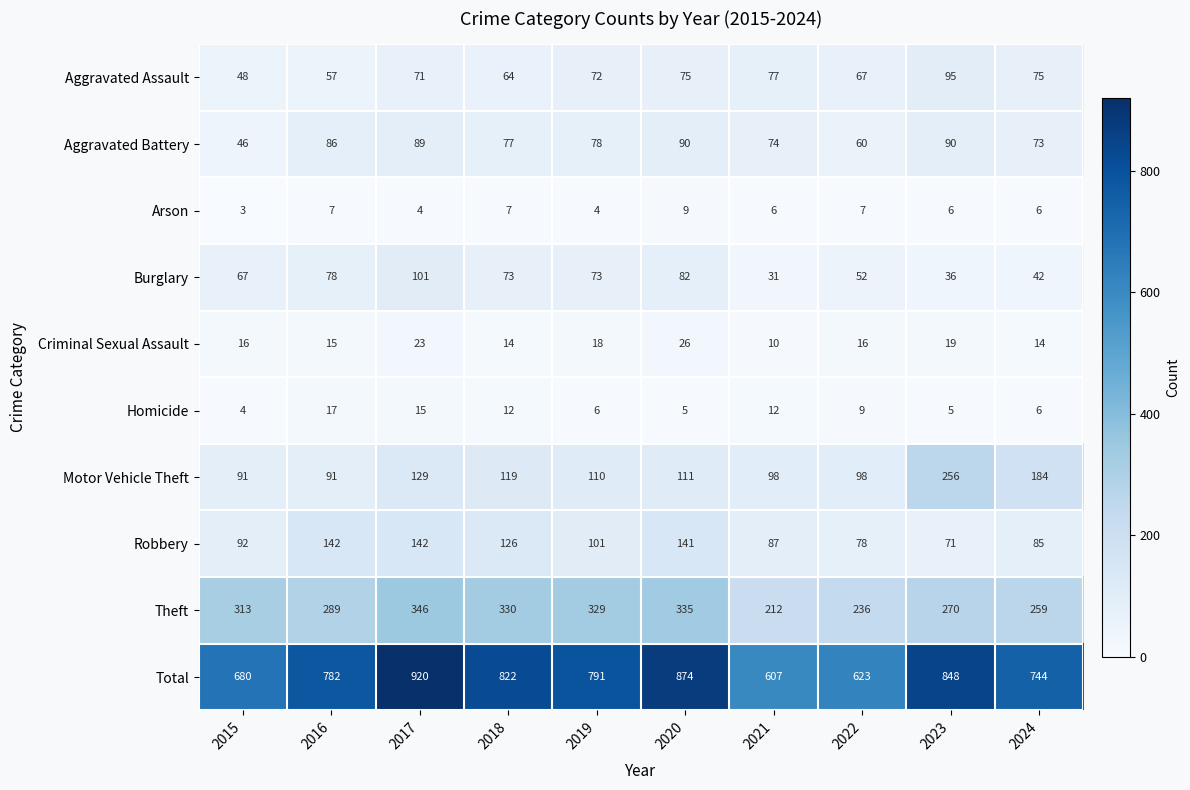

What is the sum of the Aggravated Assault values at 2016 and 2022?

124